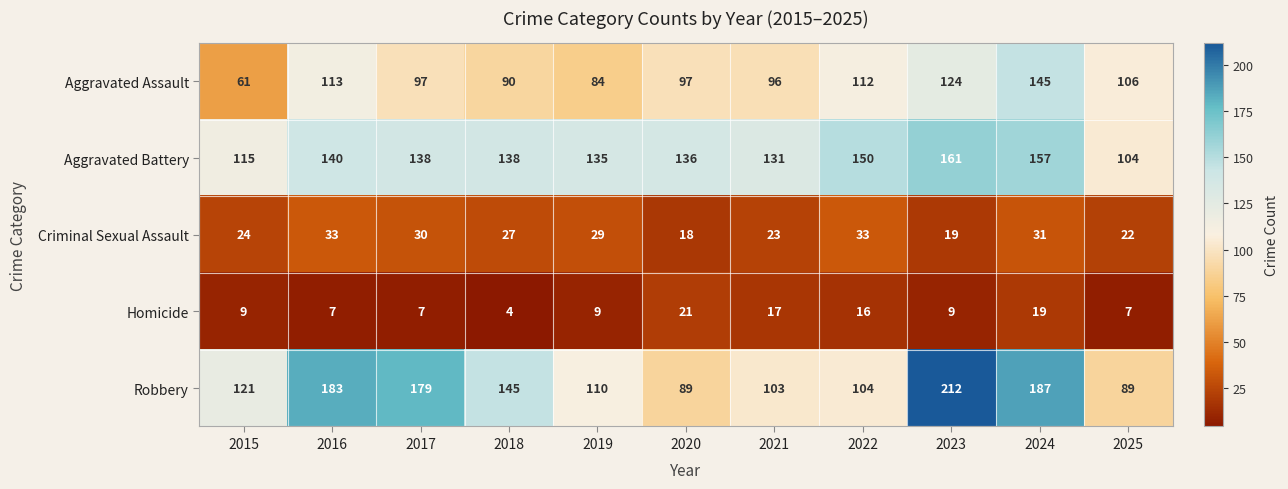

How many categories are shown in the chart?

11